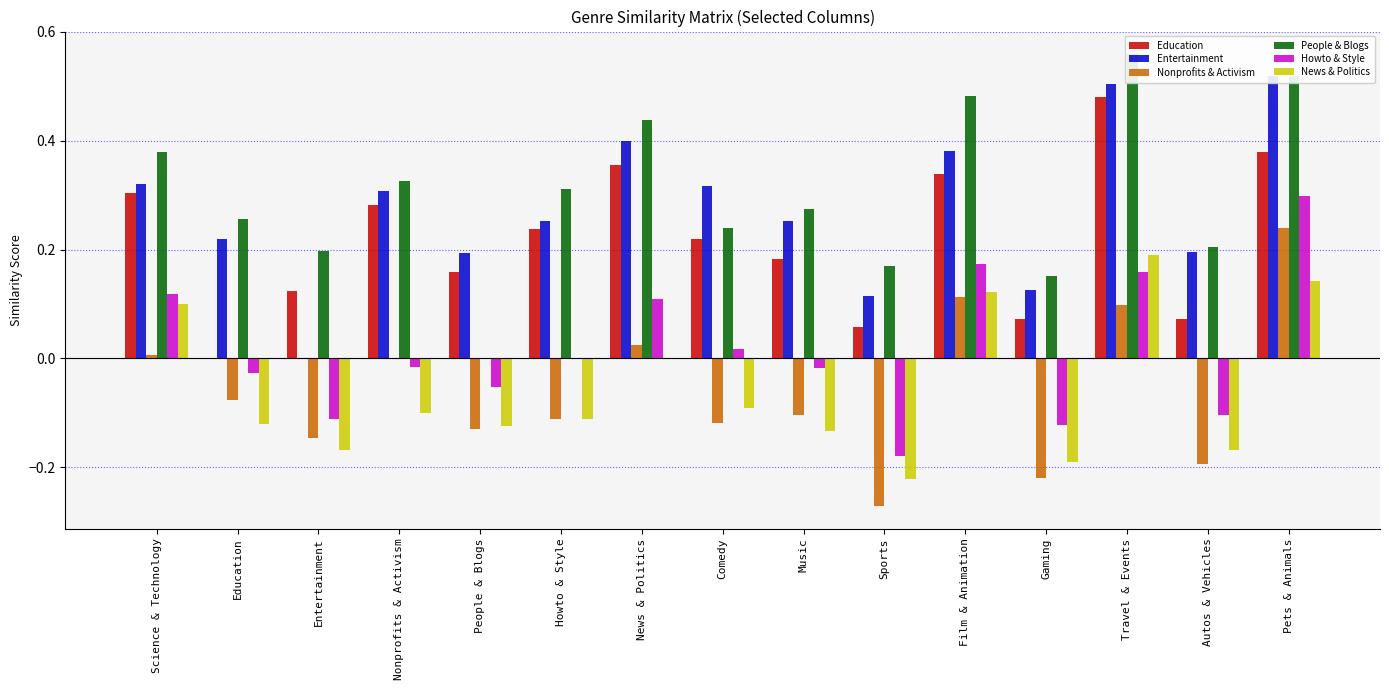

What is the difference between the second highest and second lowest values in the News & Politics series?

0.3